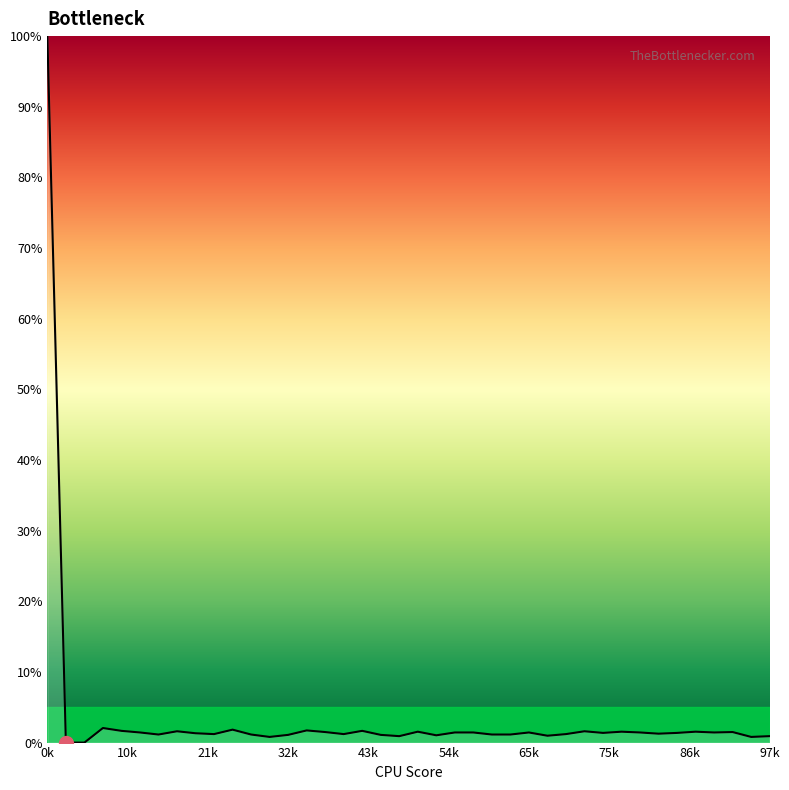

What is the difference between the maximum and minimum values?

100.0